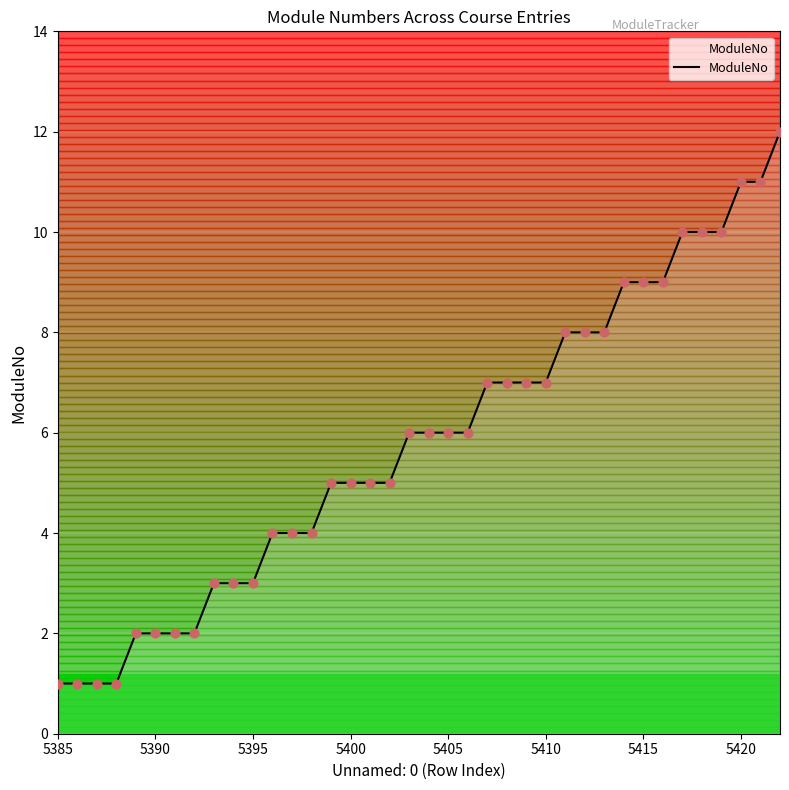

What is the maximum value shown in the chart?

12